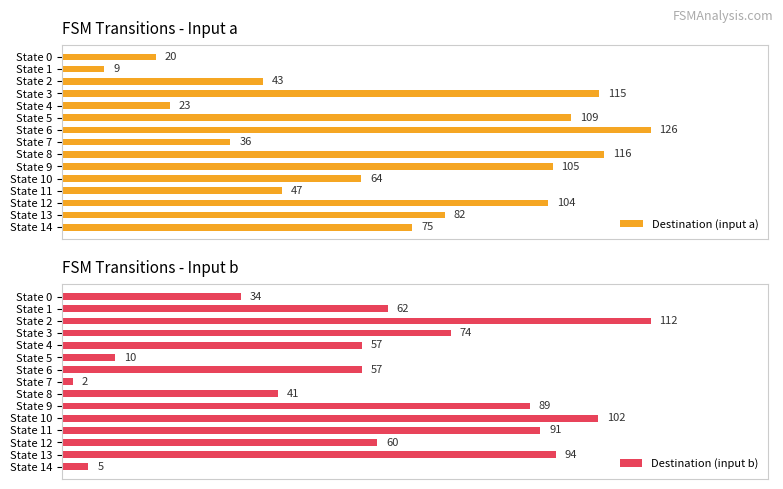

What are all the series names shown in the legend?

Destination (input a), Destination (input b)